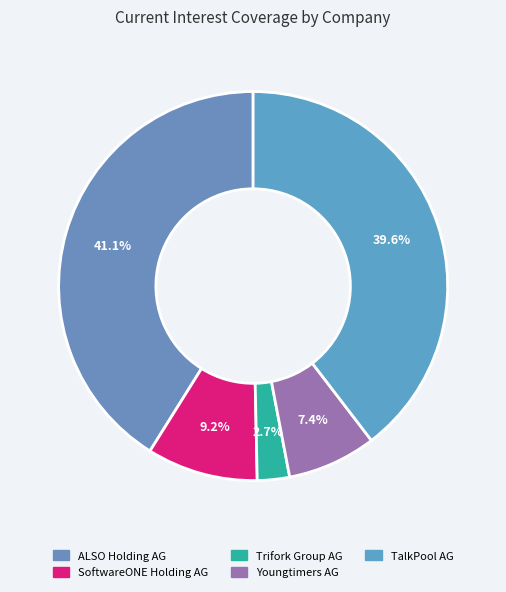

Is Youngtimers AG the majority of the pie?

No